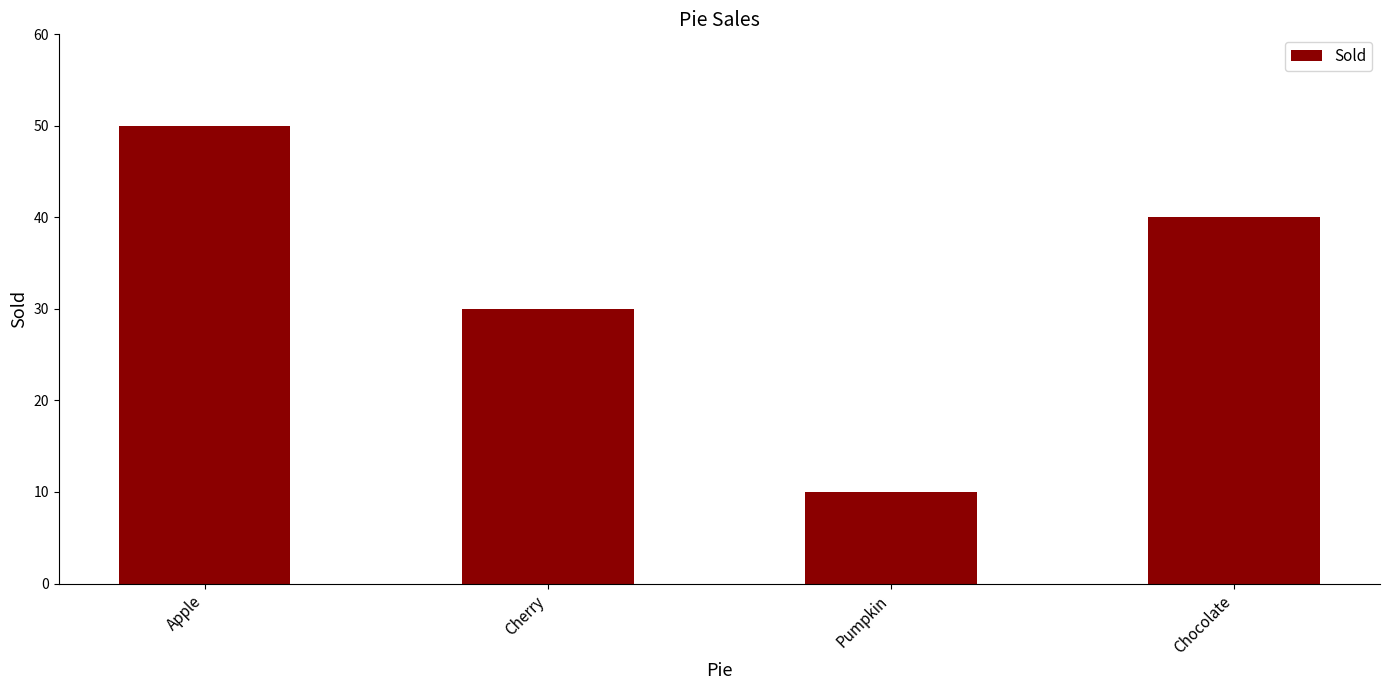

What is the label of the 3rd bar from the right?

Cherry